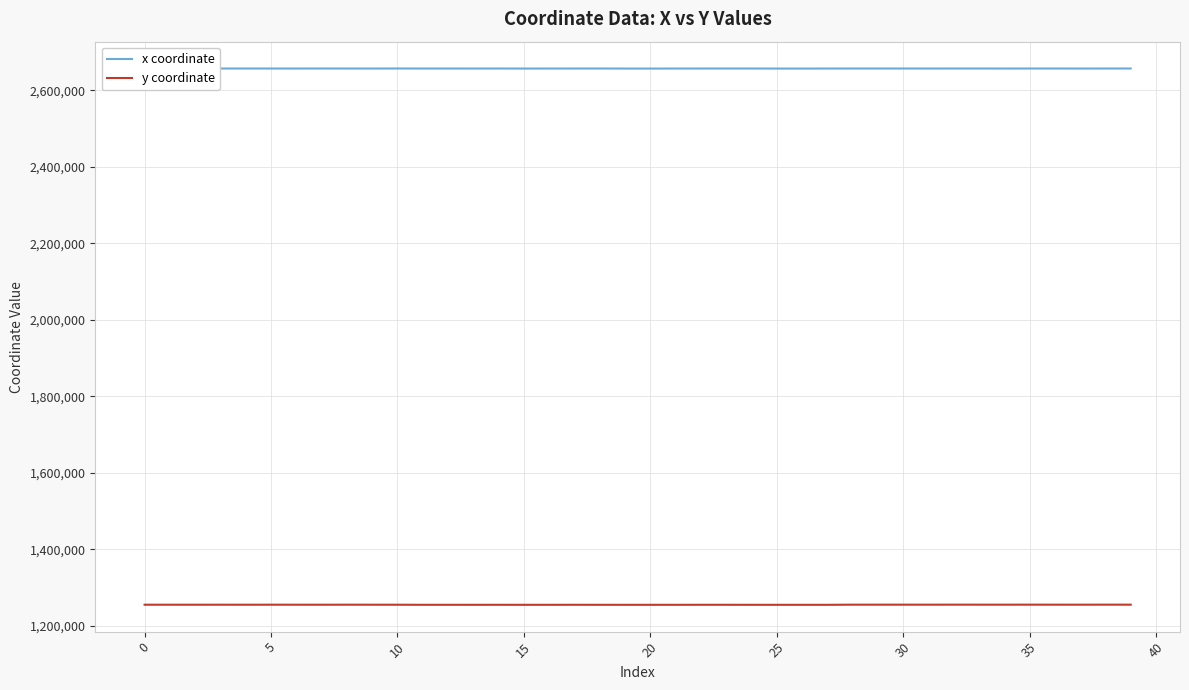

True or false: x coordinate and y coordinate cross at least once.

False